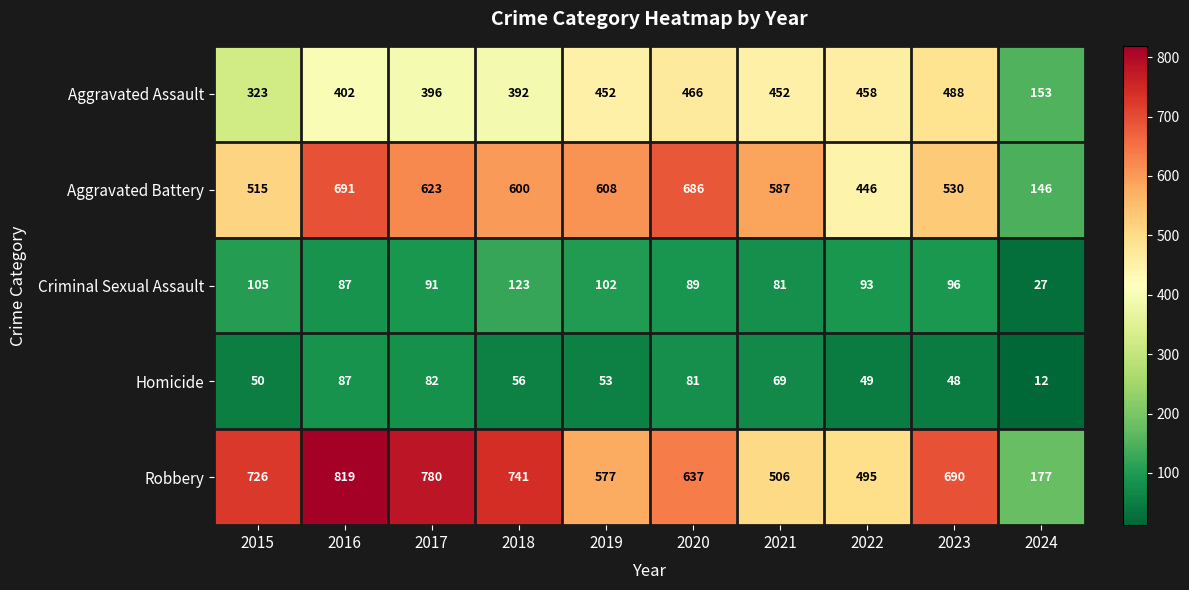

What is the minimum value for Homicide?

12